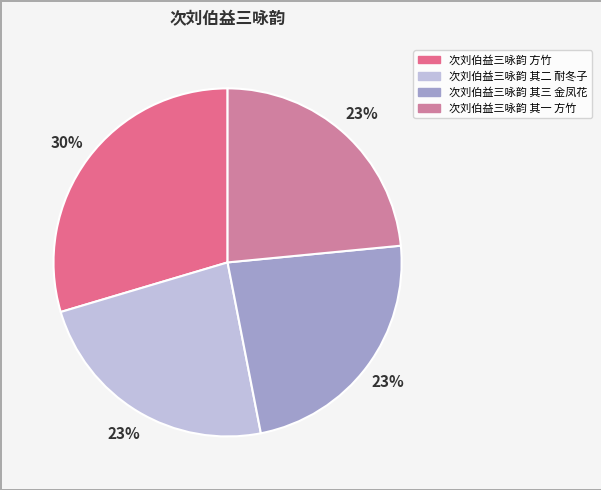

To the nearest percent, what is the average slice percentage?

25%